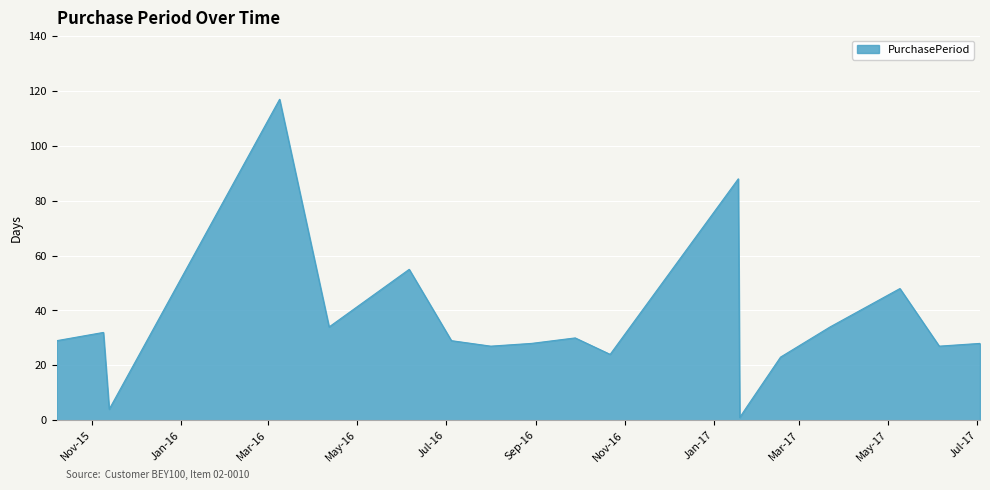

What is the sum of all values?

663